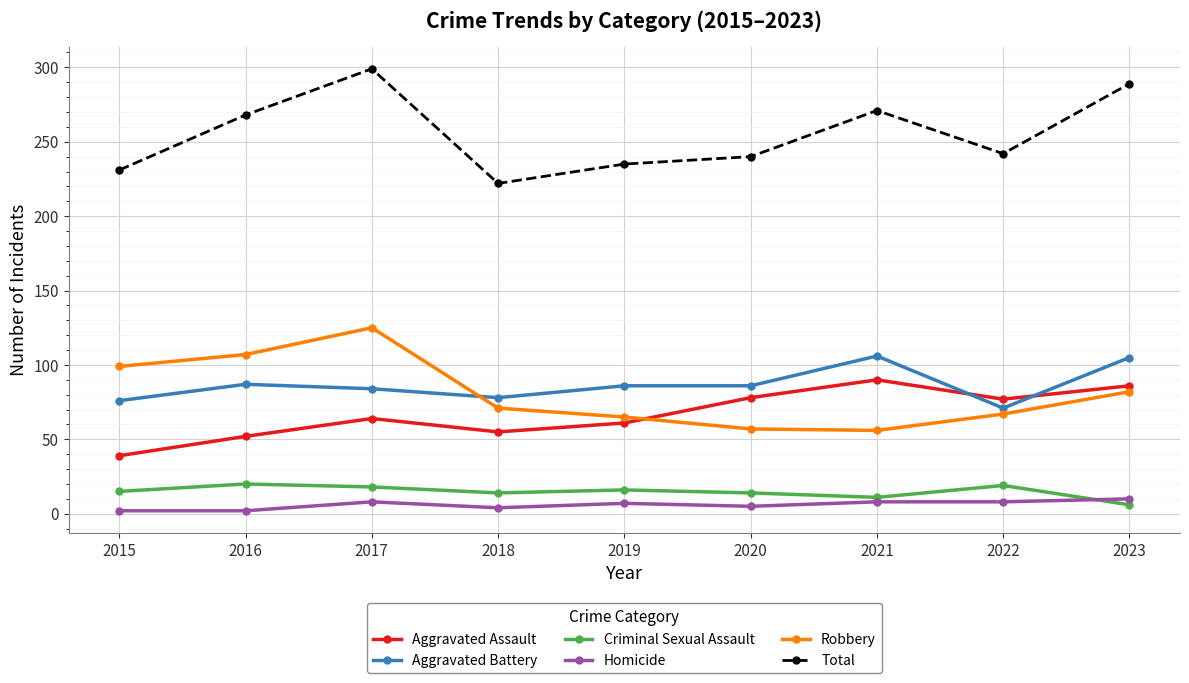

True or false: Aggravated Battery has a value of 45 at 2022.

False